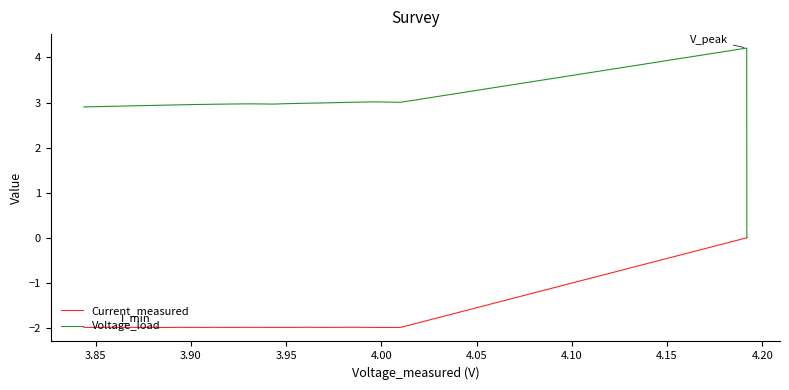

What is the value of the Voltage_load point at the 39th from the left?

2.9